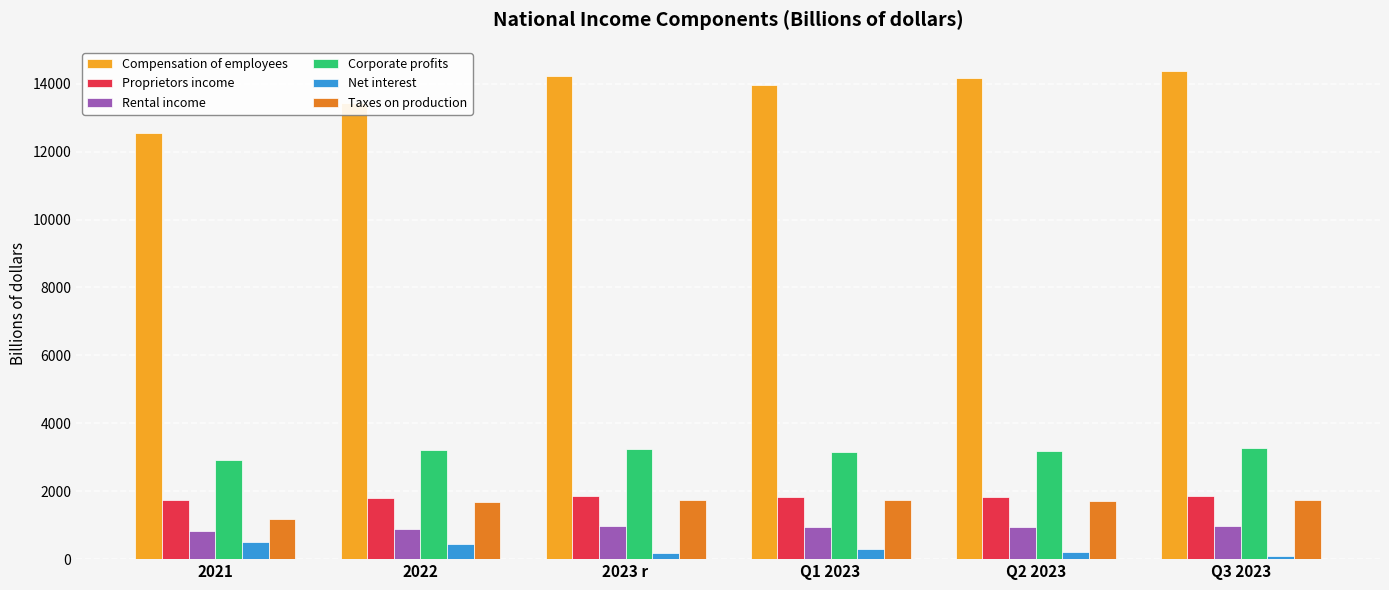

At how many categories does at least one series exceed 6159?

6